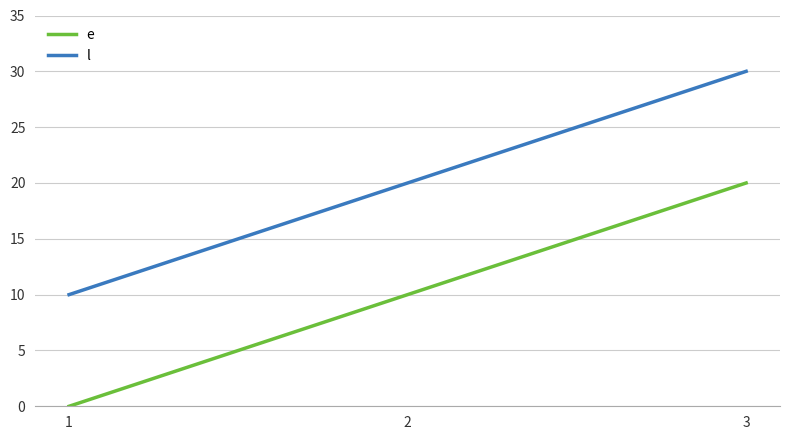

What are all the series names shown in the legend?

e, l